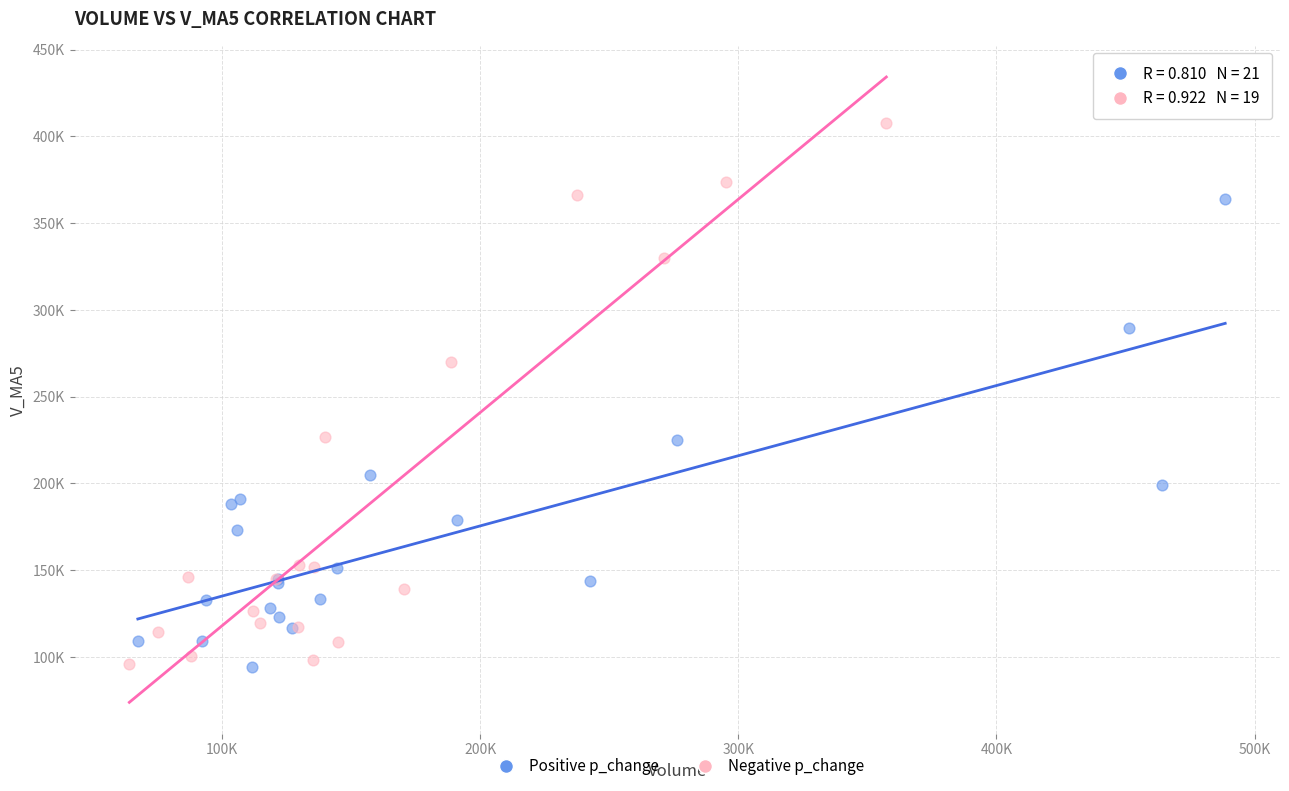

Which series reaches the maximum Y coordinate?

Negative p_change